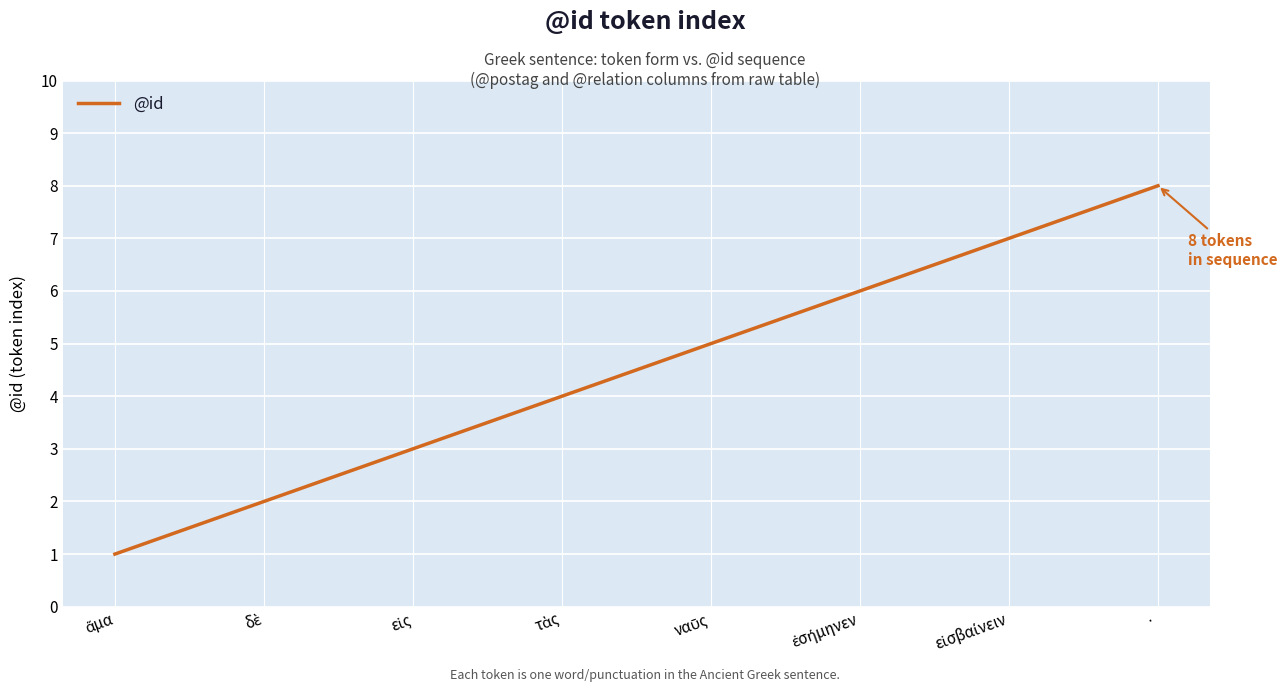

Which label corresponds to the largest value in the chart?

·